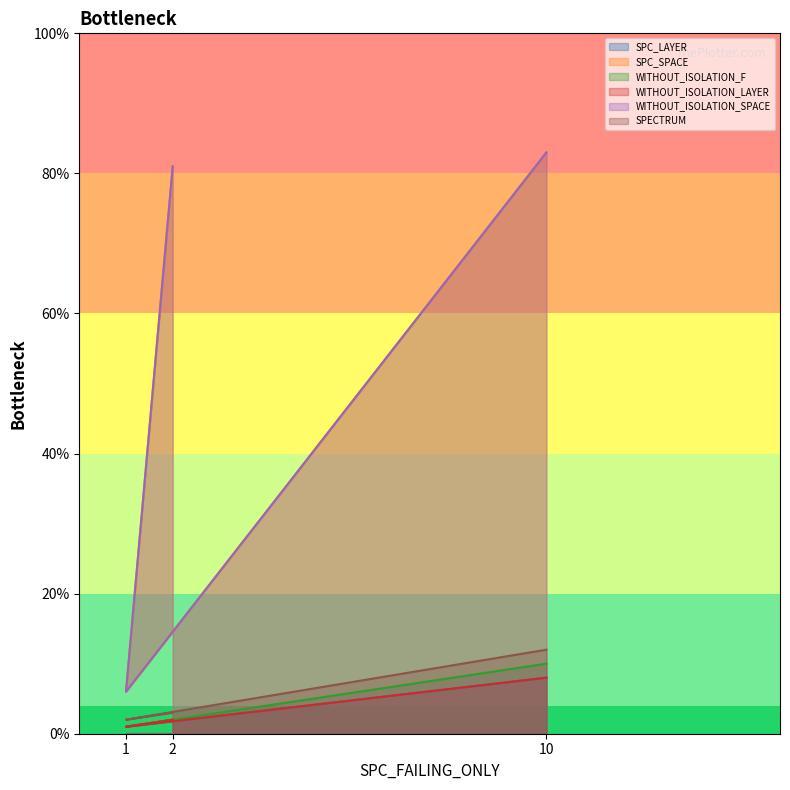

Which series has the largest range (max minus min)?

SPC_SPACE